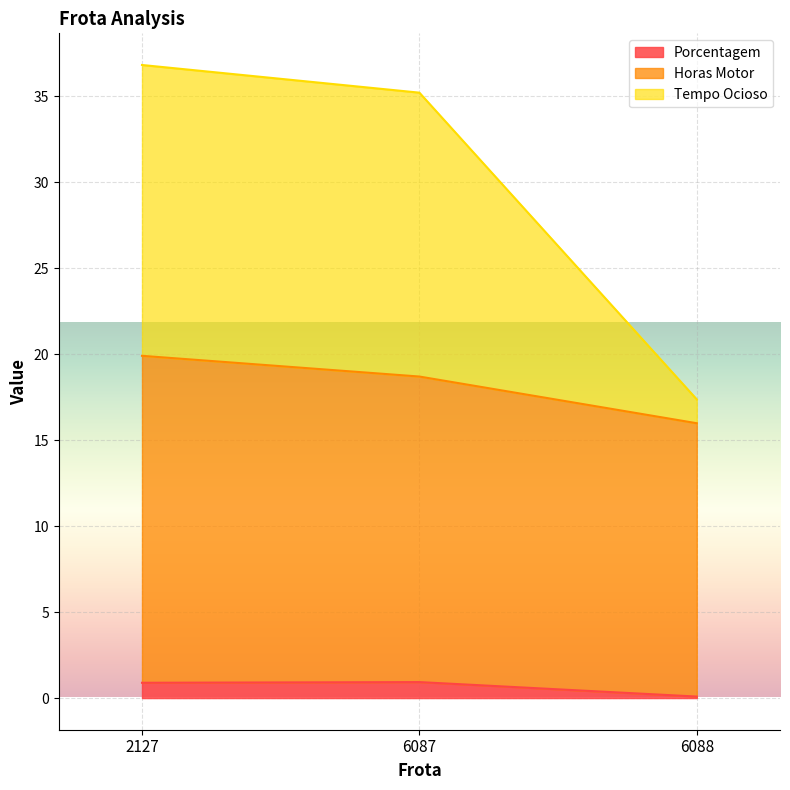

What is the difference between the Porcentagem values at 6088 and 2127?

0.8